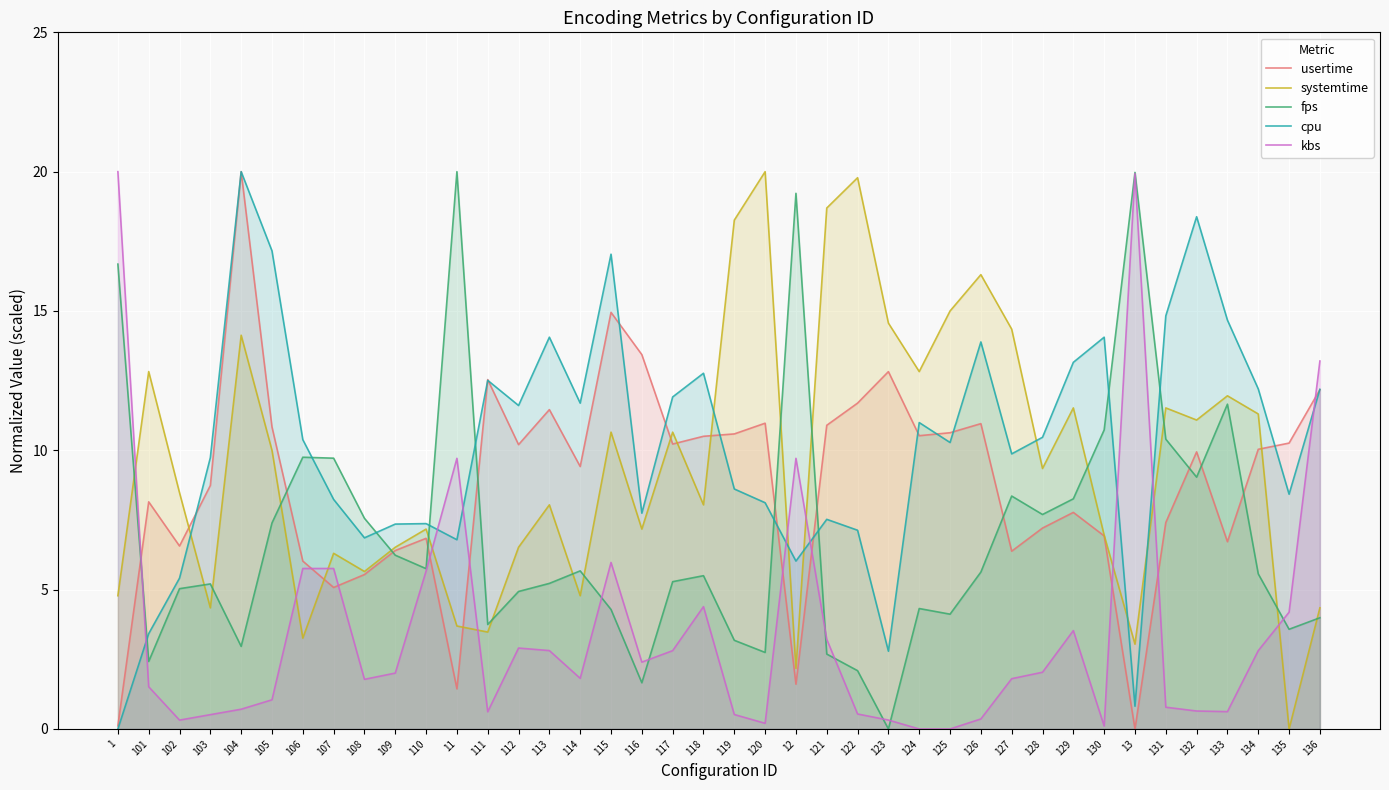

How many lines are shown in the chart?

5